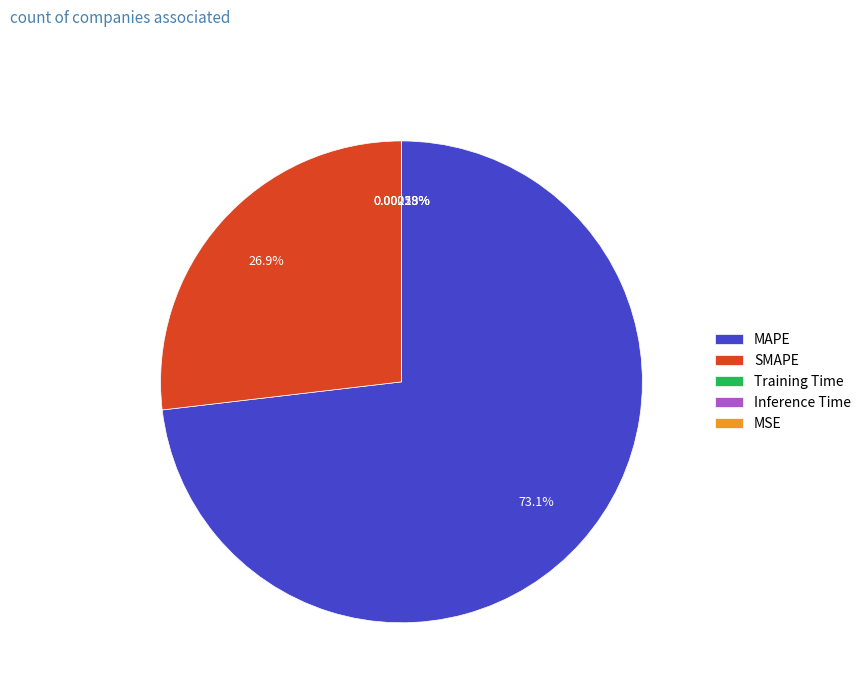

True or false: MAPE accounts for 73% of the total.

True